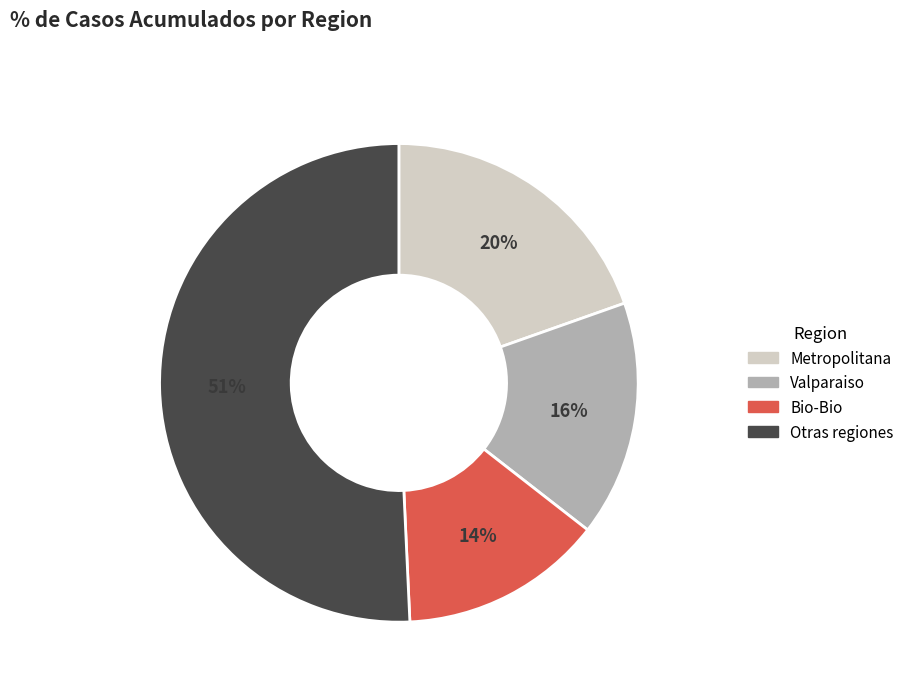

To the nearest percent, what is the difference between the largest and smallest slice percentages?

37%